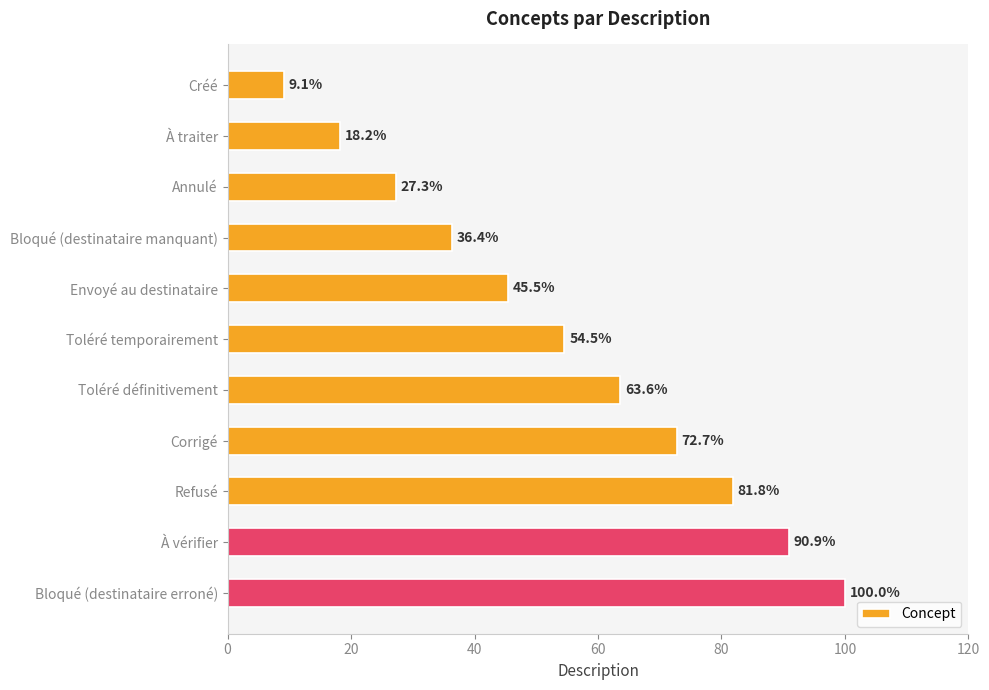

What is the label of the 7th bar from the top?

Toléré définitivement